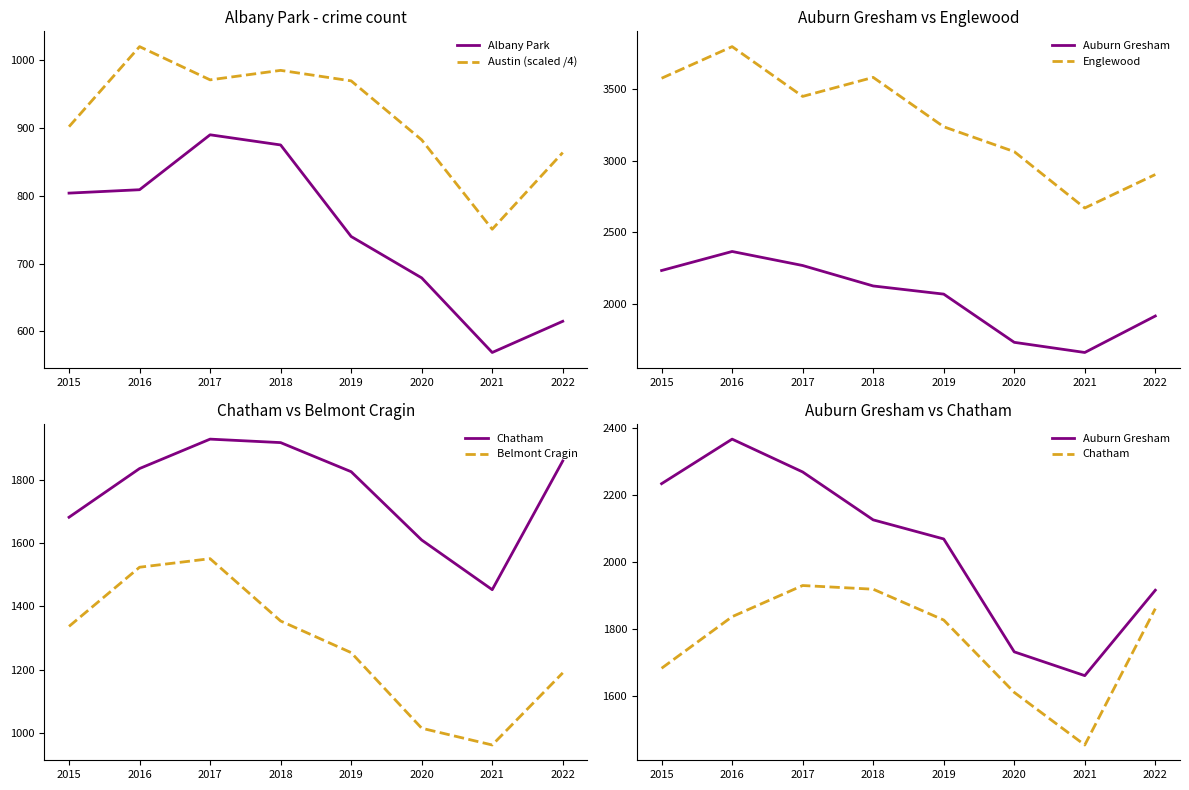

True or false: Chatham and Belmont Cragin intersect in this chart.

False